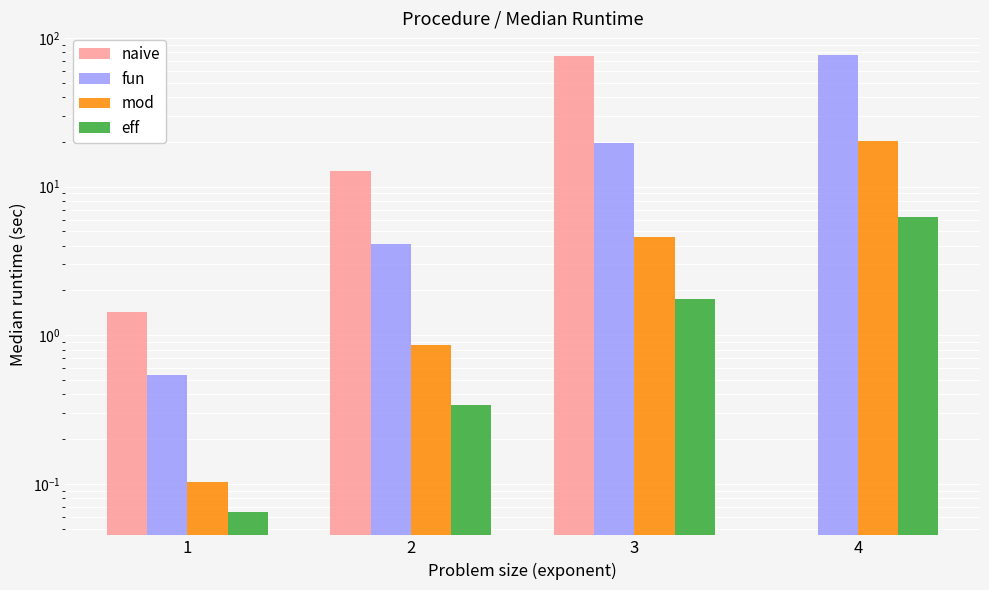

The fun series shows 4.1 at 2. True or false?

True